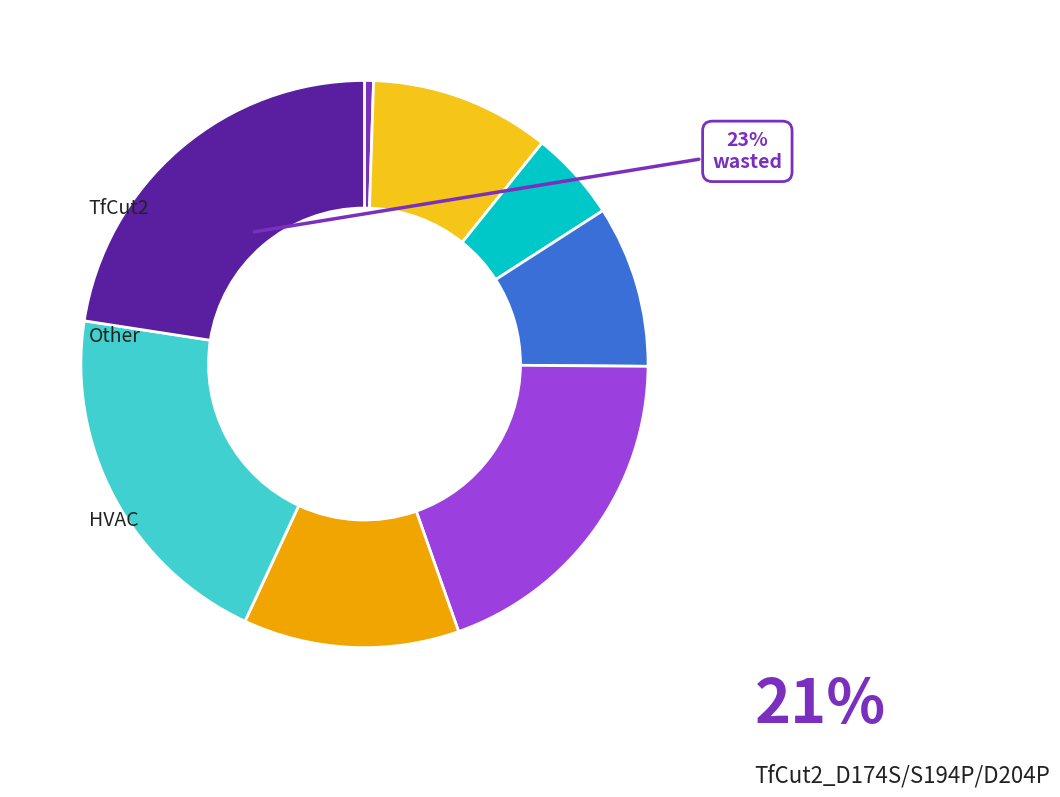

Does any single category account for the majority?

No